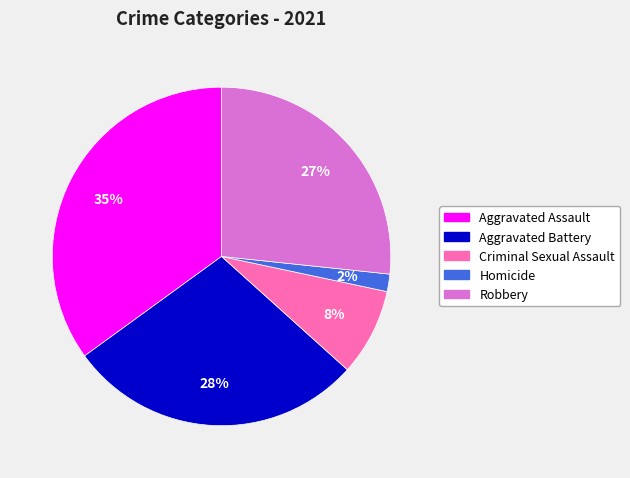

Which category has the smallest portion of the pie?

Homicide